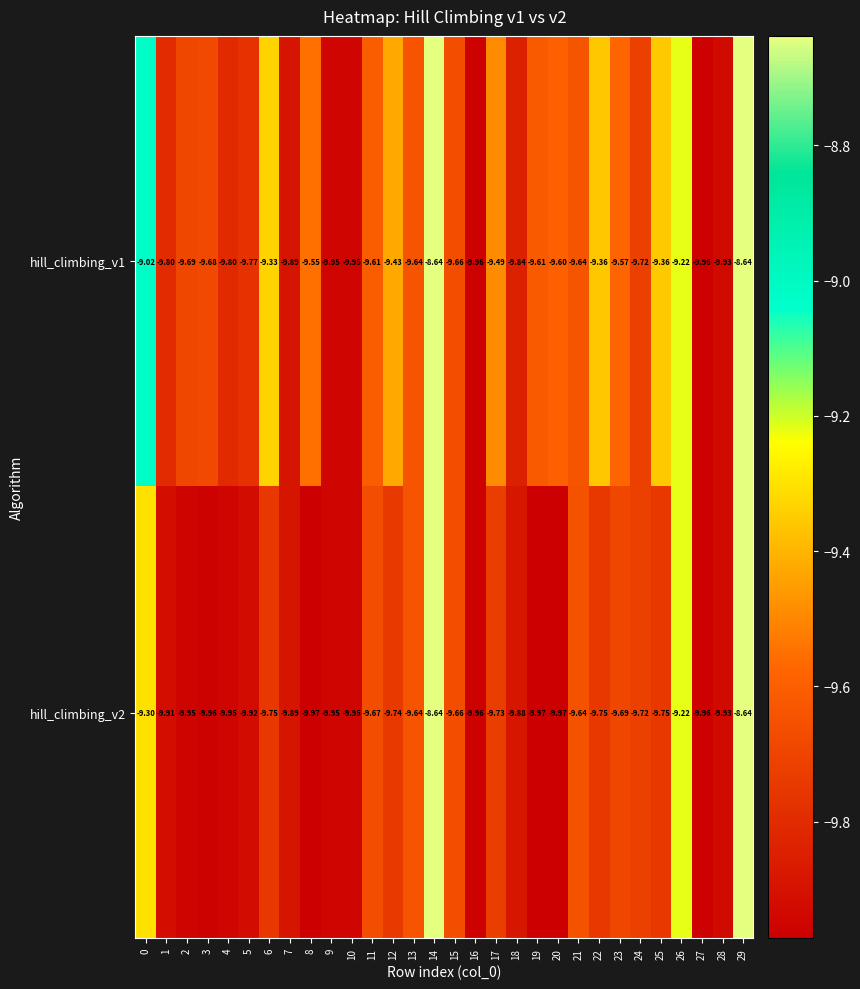

How many series are shown in this chart?

2